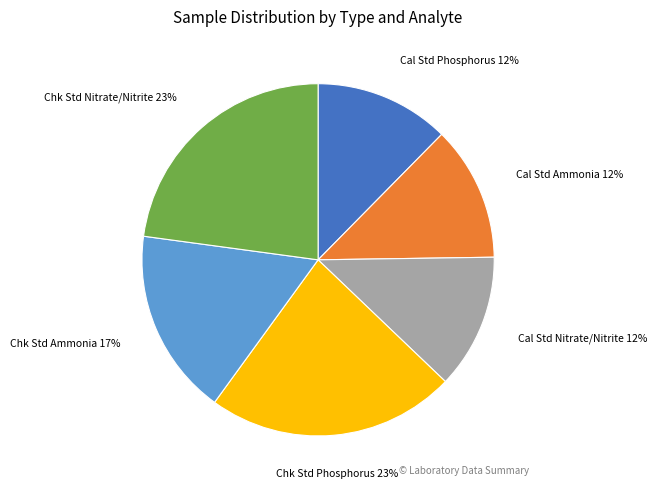

True or false: Cal Std Ammonia accounts for 1% of the total.

False